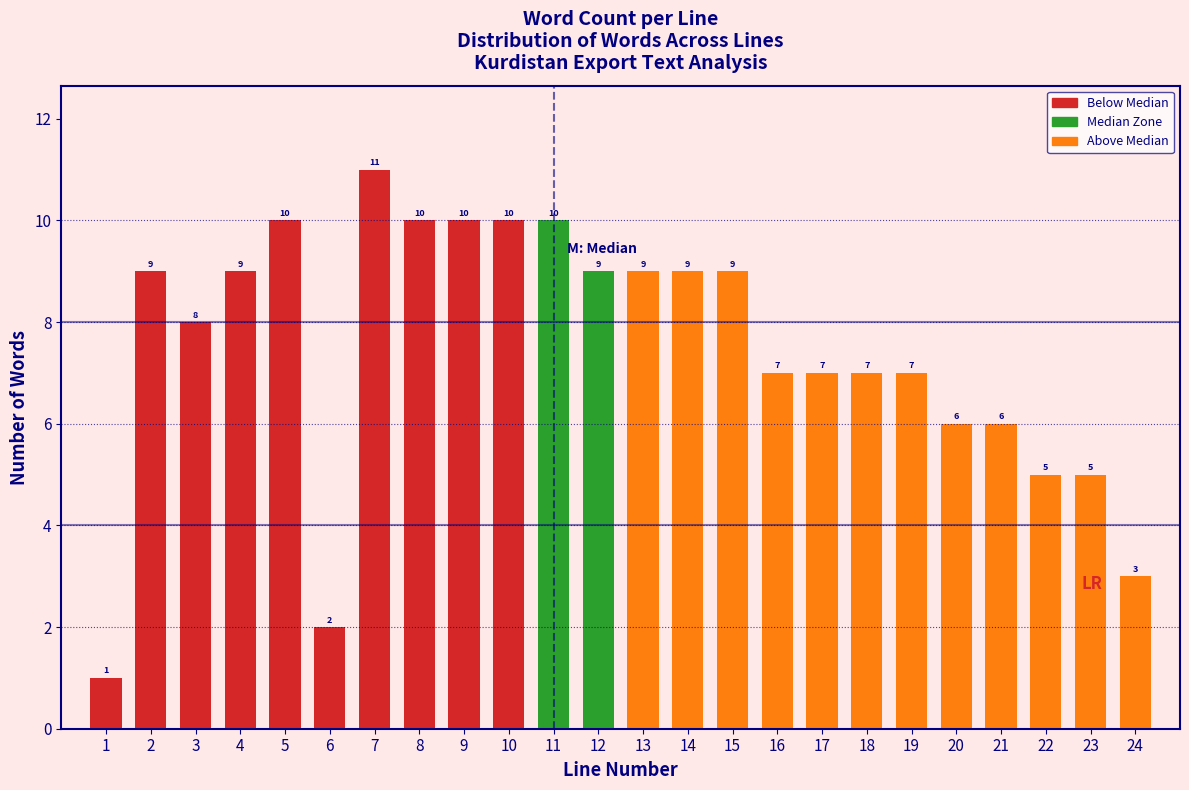

Reading left to right, transcribe all the data shown in this chart.

1=1	2=9	3=8	4=9	5=10	6=2	7=11	8=10	9=10	10=10	11=10	12=9	13=9	14=9	15=9	16=7	17=7	18=7	19=7	20=6	21=6	22=5	23=5	24=3